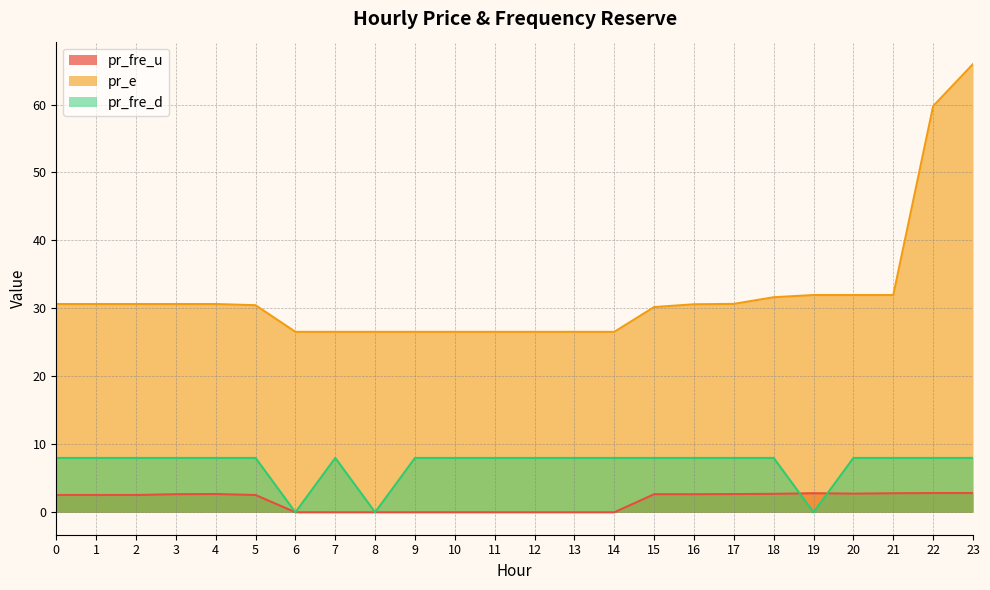

The value of pr_fre_d at 22 is 8.0. True or false?

True